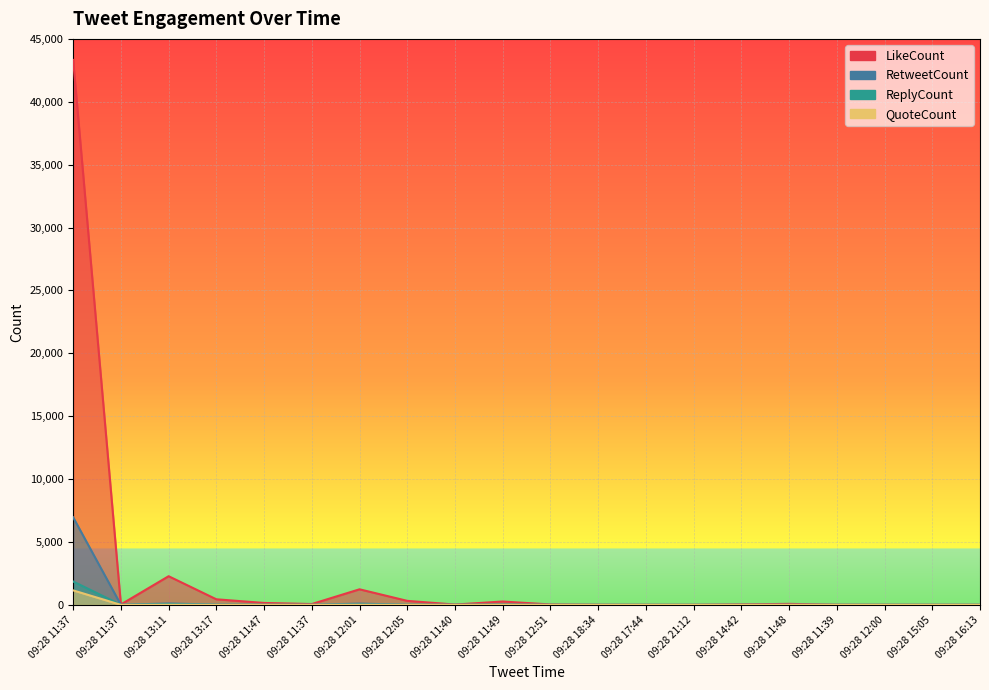

Reading left to right, what are all the values shown in this chart?

ReplyCount: 1858	3	54	9	6	1	31	7	1	9	1	2	1	0	0	0	4	3	0	0
RetweetCount: 6960	5	109	18	3	1	100	7	5	15	2	0	0	0	1	1	0	0	0	0
QuoteCount: 1150	0	3	1	1	0	4	0	0	1	0	0	0	0	0	0	1	0	0	0
LikeCount: 43326	30	2277	442	151	65	1236	317	24	266	29	6	2	1	36	78	7	4	2	3